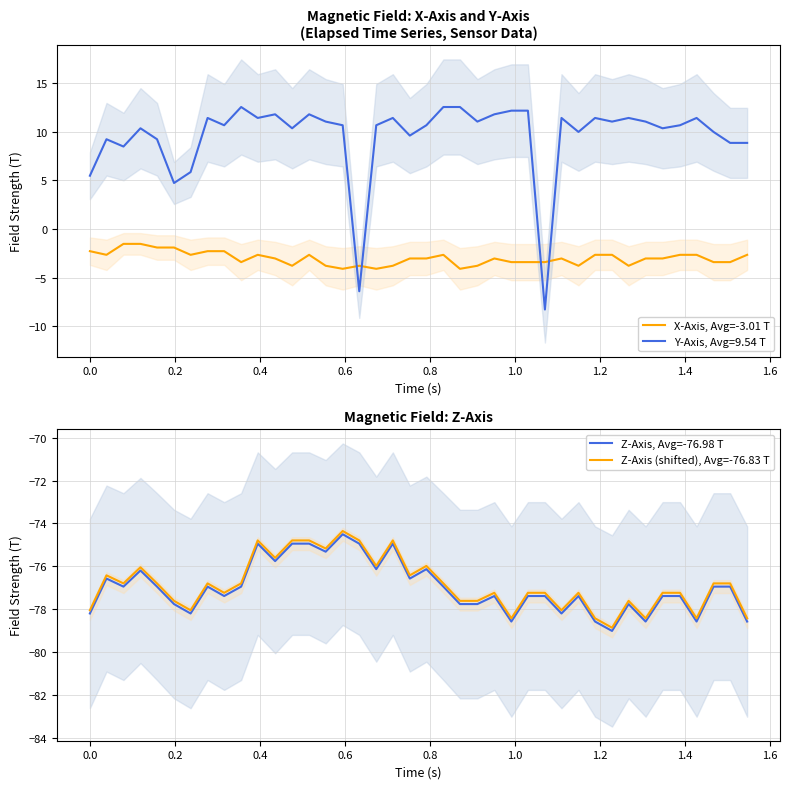

True or false: Z-Axis (shifted), Avg=-76.83 T and X-Axis, Avg=-3.01 T cross at least once.

False